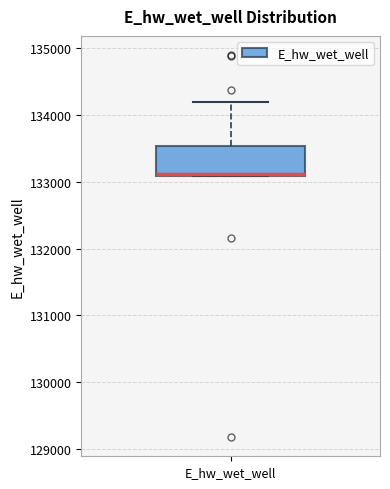

Read this box plot against the y-axis: the position of the median line, the range covered by the box, and the ends of both whiskers. The values are not printed on the chart, so give them approximately, as read against the axis.

median 133100 (drawn on the box's lower edge), box 133100 to 133500, whiskers 133100 to 134200